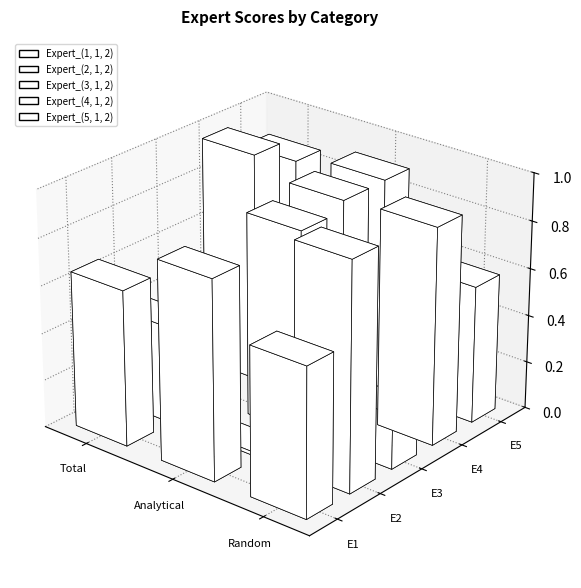

How many Expert_(1, 1, 2) values are between 0 and 1?

3